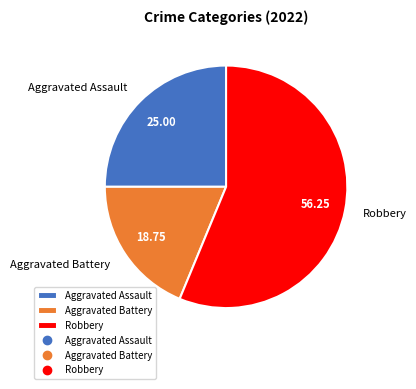

Approximately how many times larger is the value at Aggravated Battery compared to Robbery?

0.3